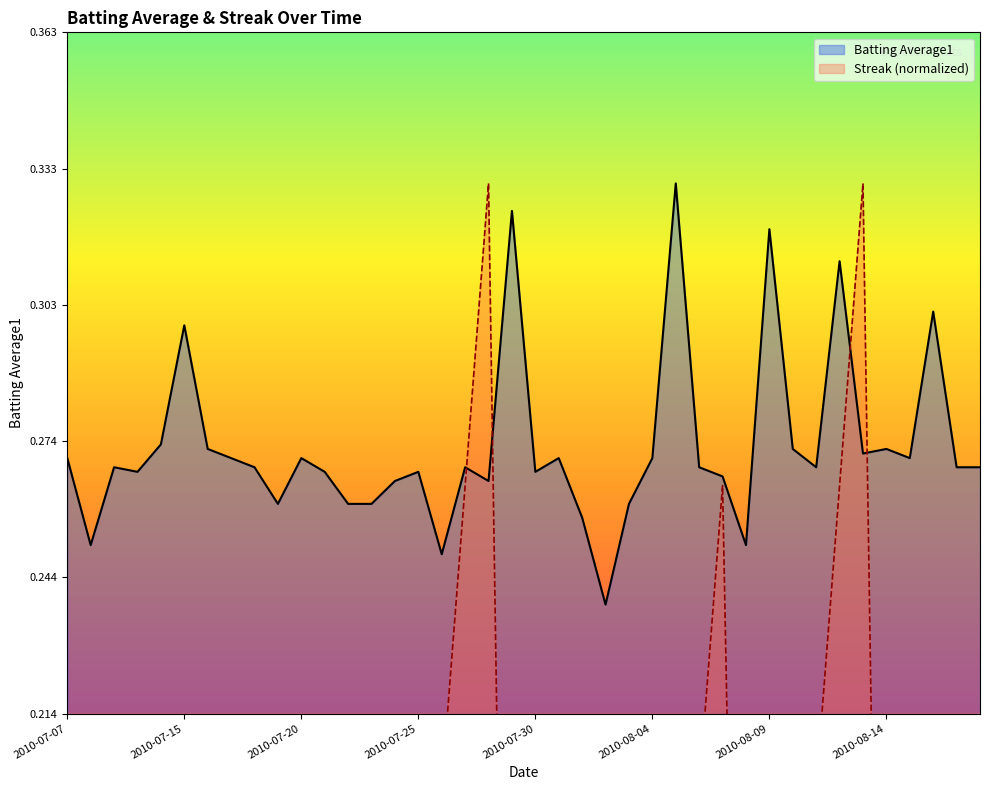

What is the difference between the maximum and minimum values in the Streak series?

0.3